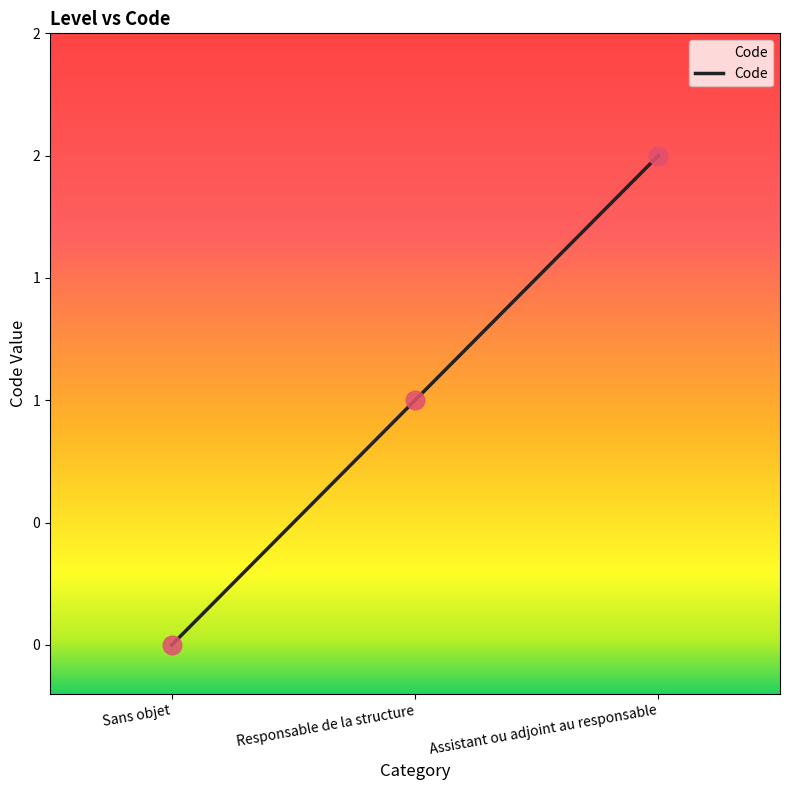

What is the change in value from Sans objet to Assistant ou adjoint au responsable?

+2